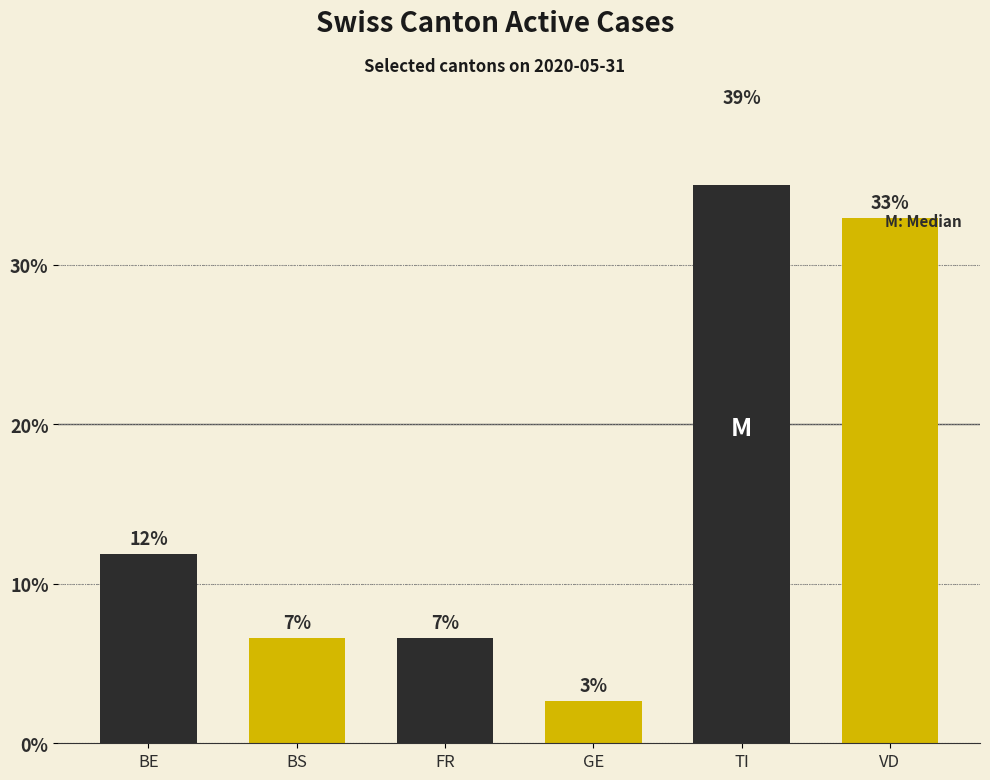

Reading right to left, transcribe all the data shown in this chart.

VD=32.9	TI=39.5	GE=2.6	FR=6.6	BS=6.6	BE=11.8